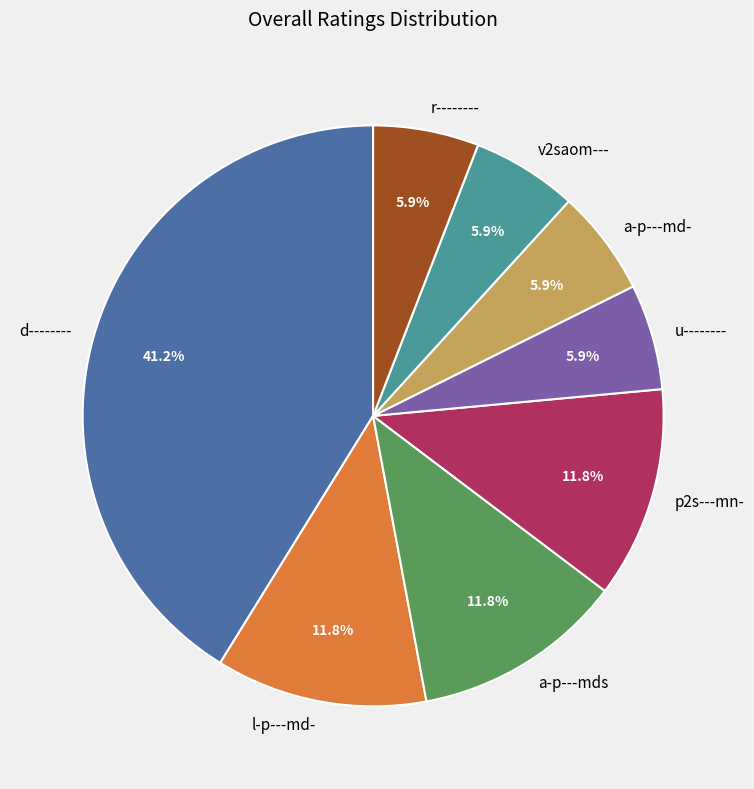

True or false: l-p---md- accounts for 5% of the total.

False